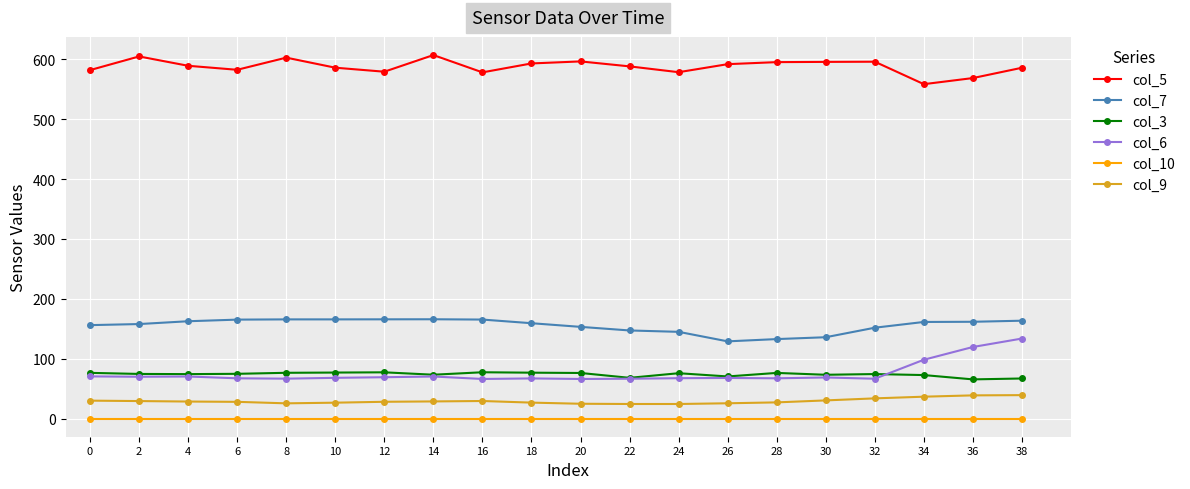

At how many categories does at least one series exceed 574?

18